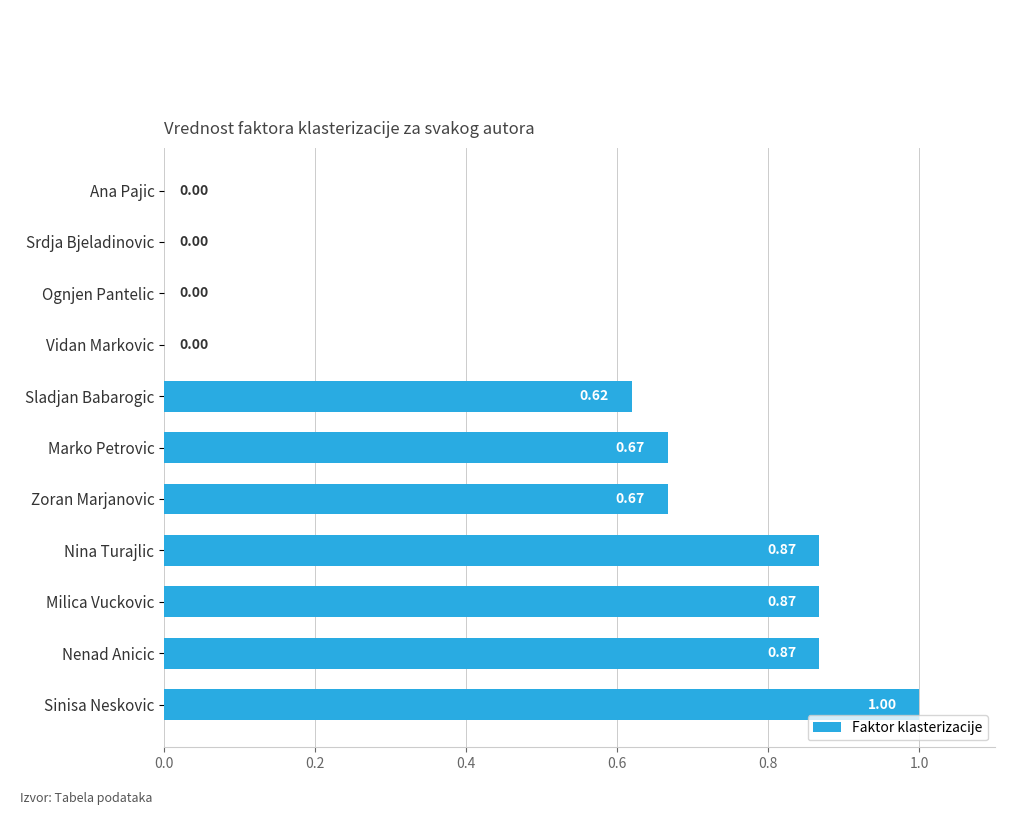

What is the change in value from Sladjan Babarogic to Srdja Bjeladinovic?

-0.6